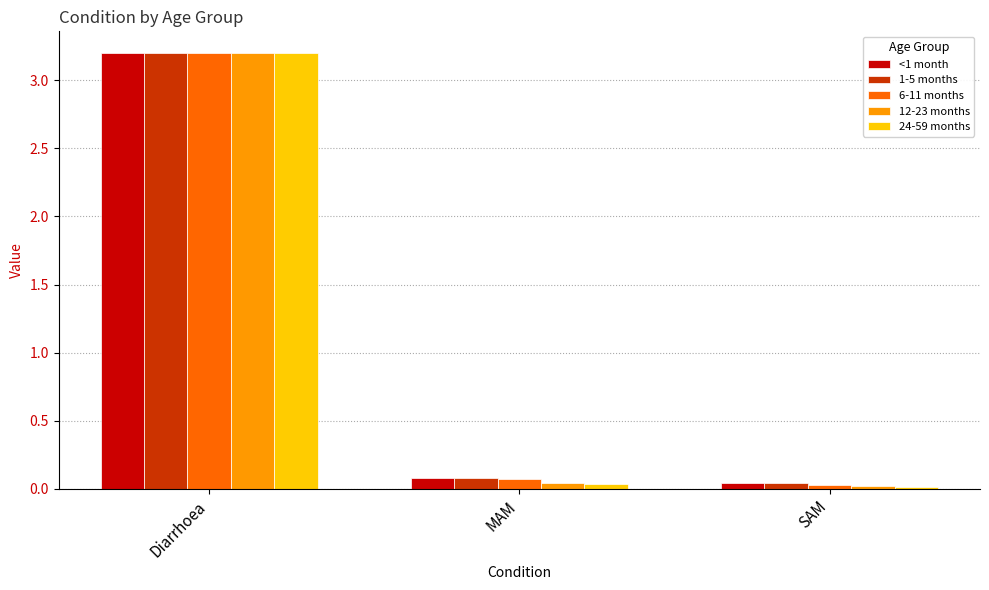

At which category is the sum across all series the highest?

Diarrhoea